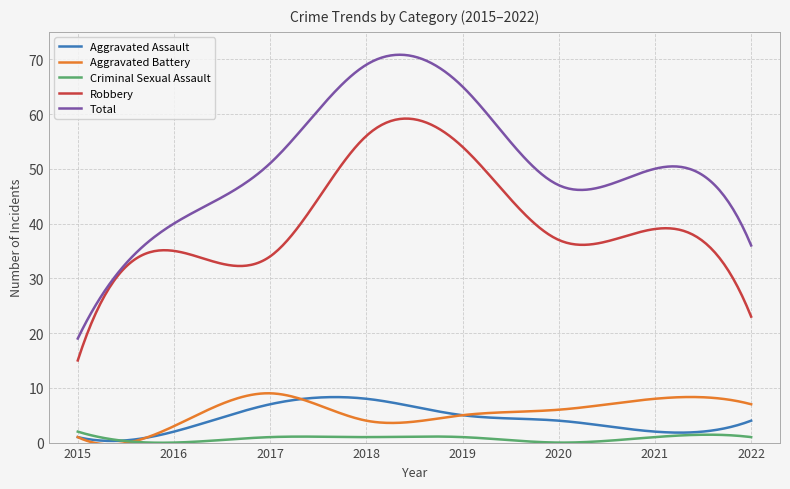

What is the highest value of the Total series?

70.8